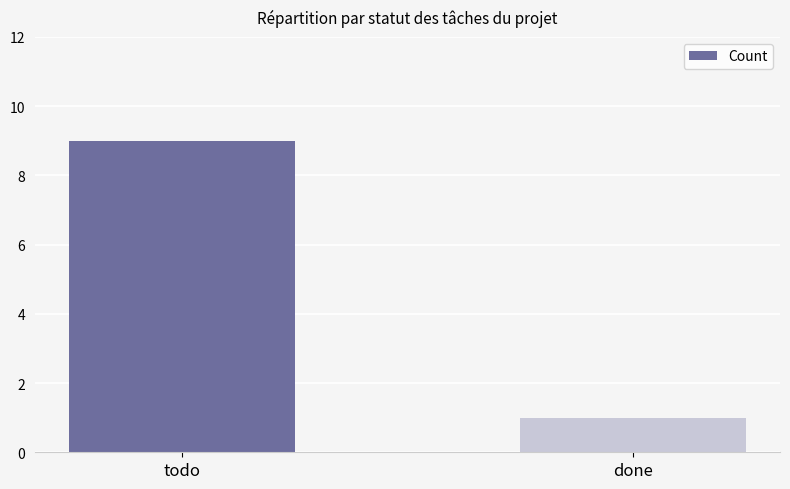

What is the label of the 2nd bar from the right?

todo